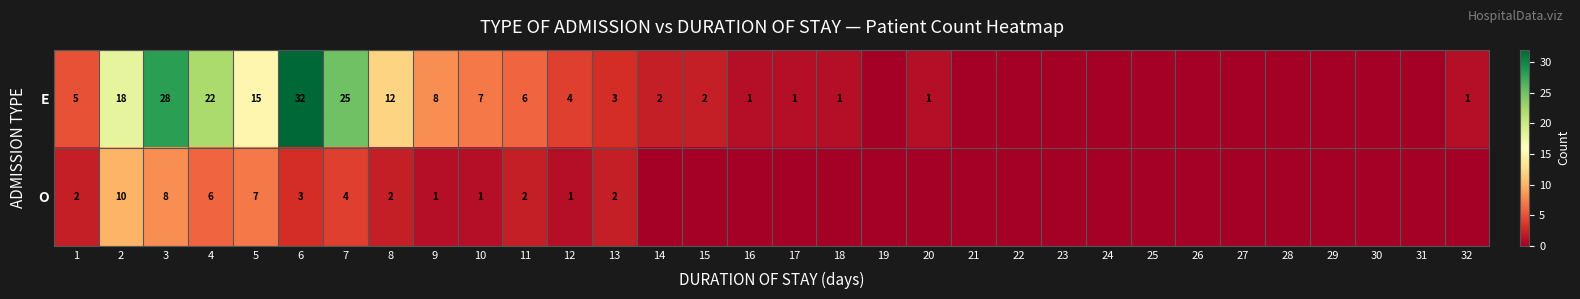

What is the sum of the E values at 7 and 15?

27